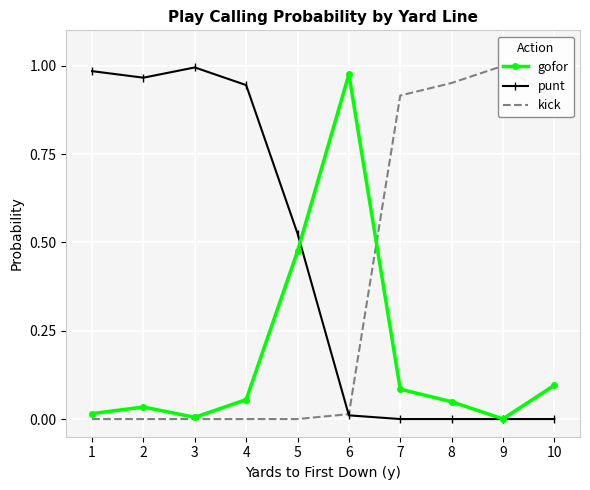

How many interior local valleys does the punt series have?

1